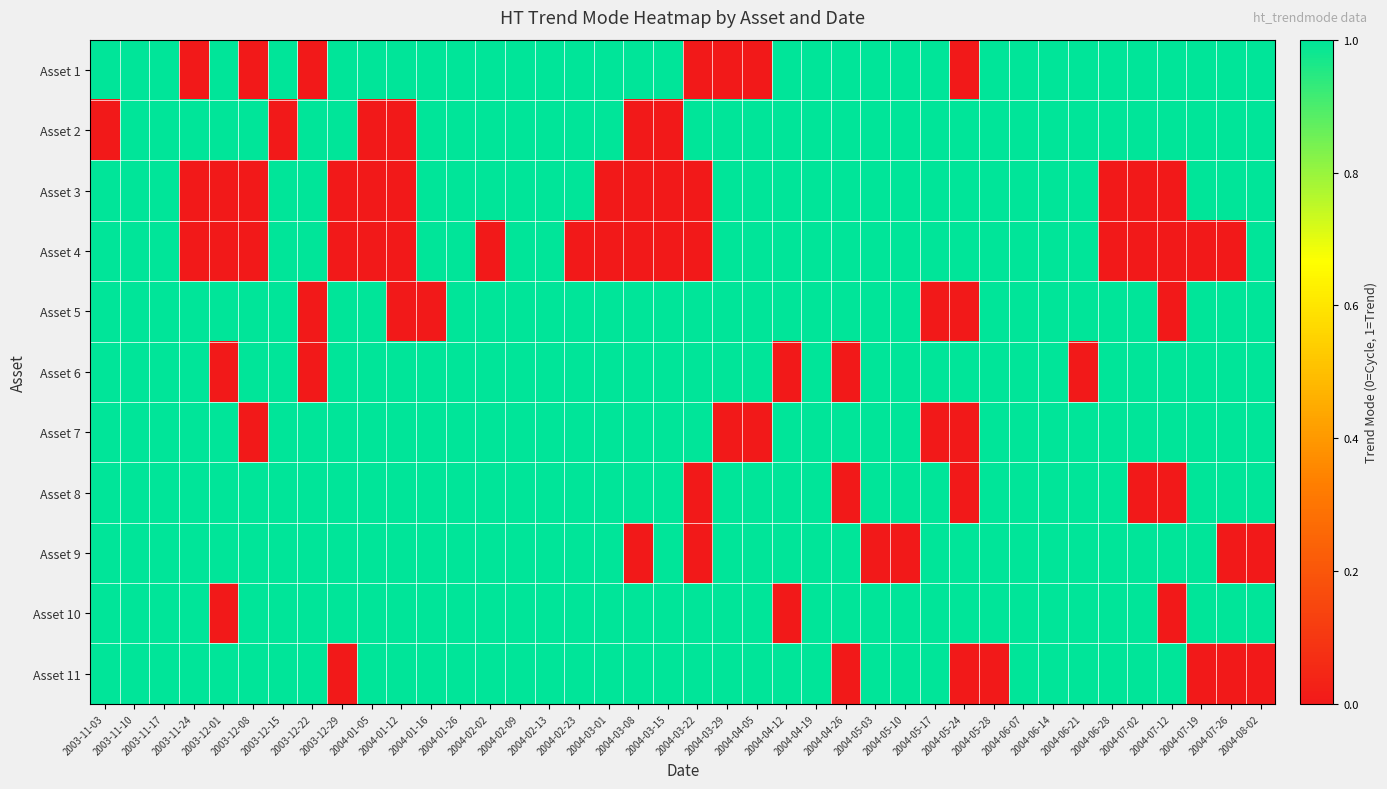

At how many categories does at least one series exceed 0?

40